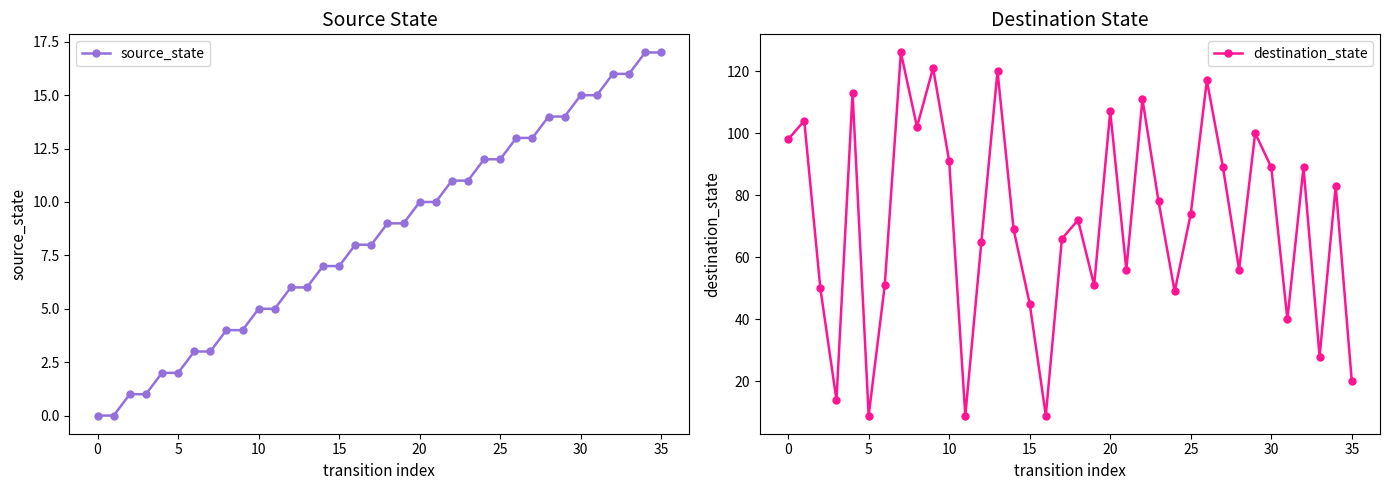

What value does the destination_state series have at 24?

49